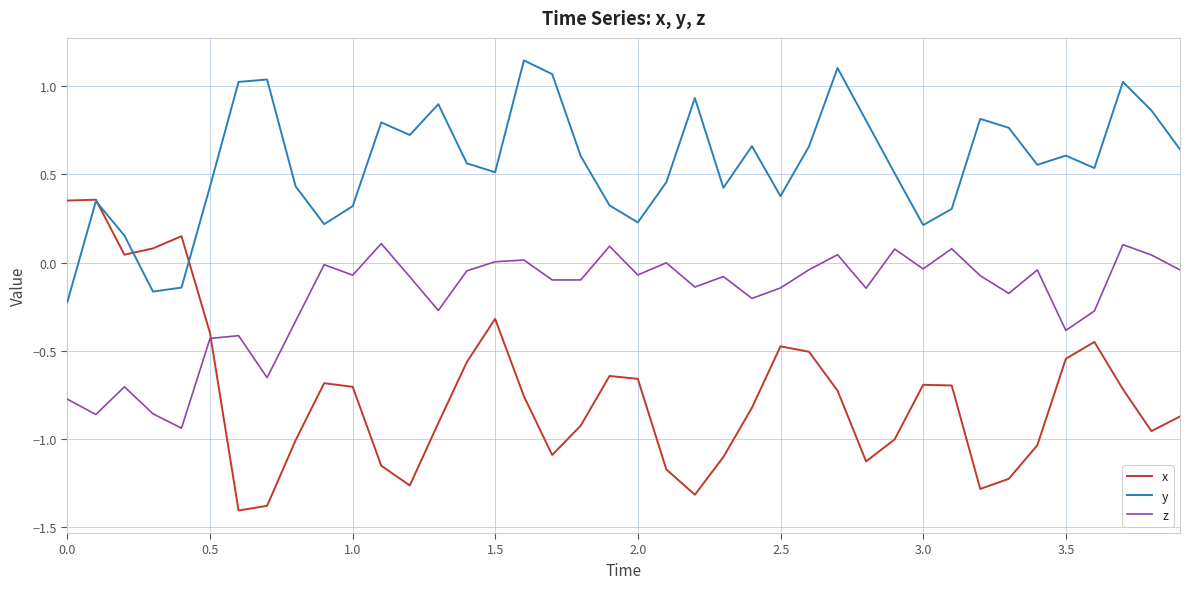

Which series has the largest total across all categories?

y